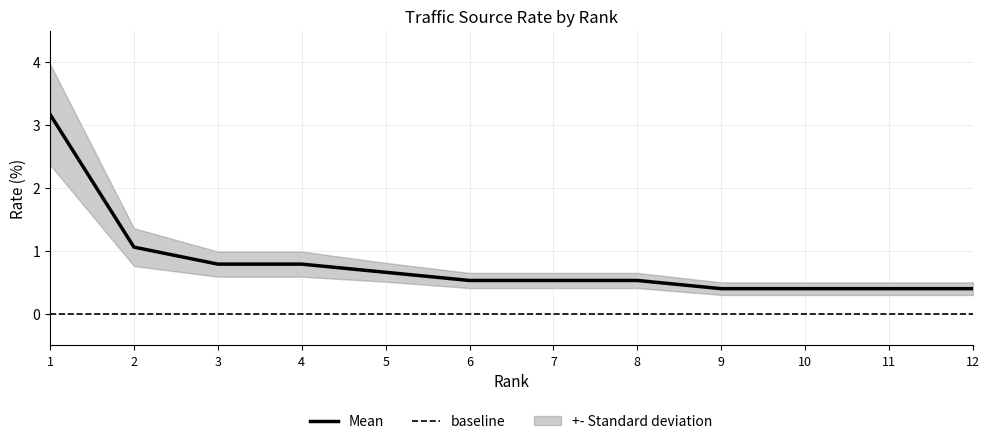

List the labels in order of value, largest first.

1, 2, 3, 4, 5, 6, 7, 8, 9, 10, 11, 12